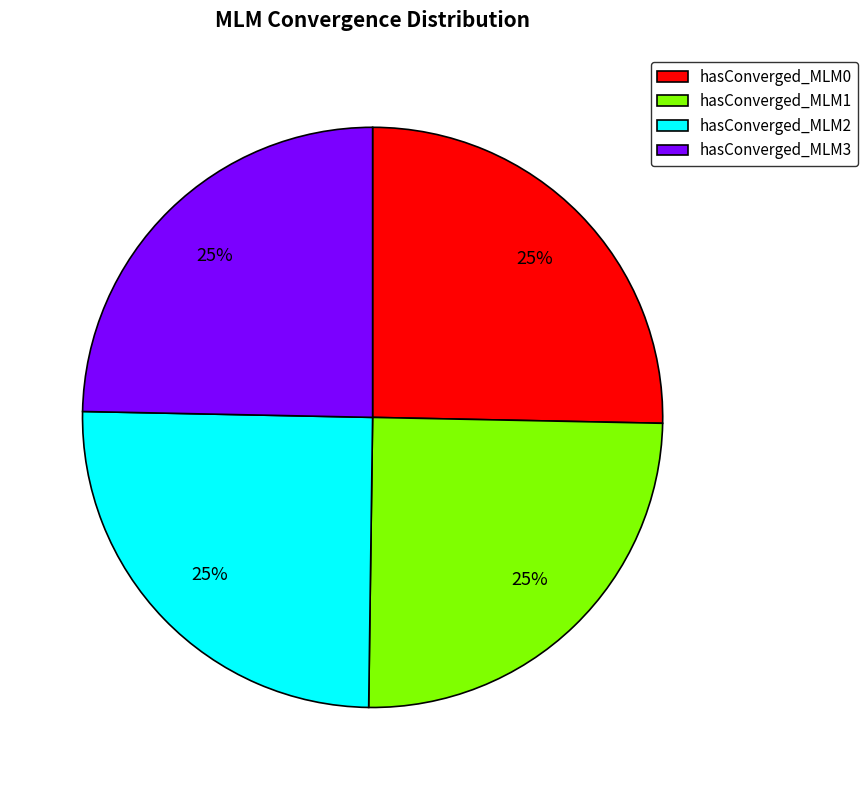

What percentage is the hasConverged_MLM1 slice, to the nearest percent?

25%